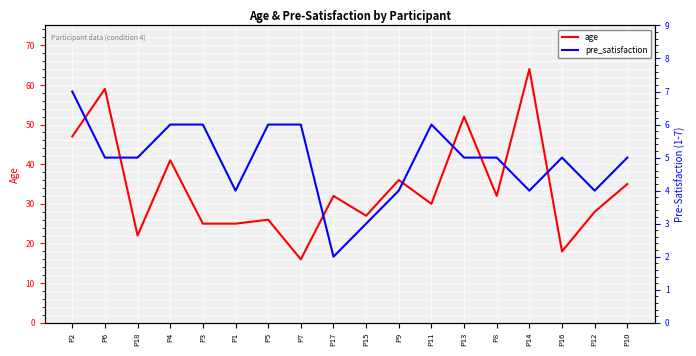

True or false: pre_satisfaction has more than 2 interior local peaks.

False